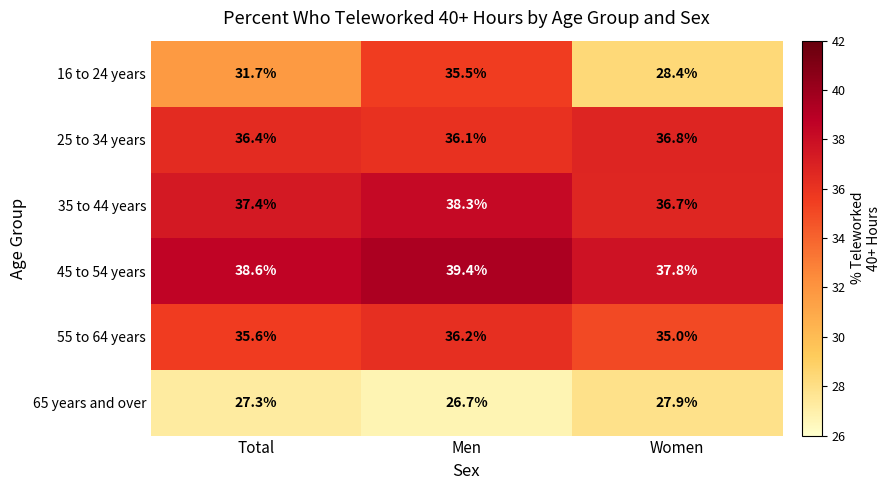

Reading left to right, extract all data points from this chart.

16 to 24 years: Total=31.7	Men=35.5	Women=28.4
25 to 34 years: Total=36.4	Men=36.1	Women=36.8
35 to 44 years: Total=37.4	Men=38.3	Women=36.7
45 to 54 years: Total=38.6	Men=39.4	Women=37.8
55 to 64 years: Total=35.6	Men=36.2	Women=35.0
65 years and over: Total=27.3	Men=26.7	Women=27.9